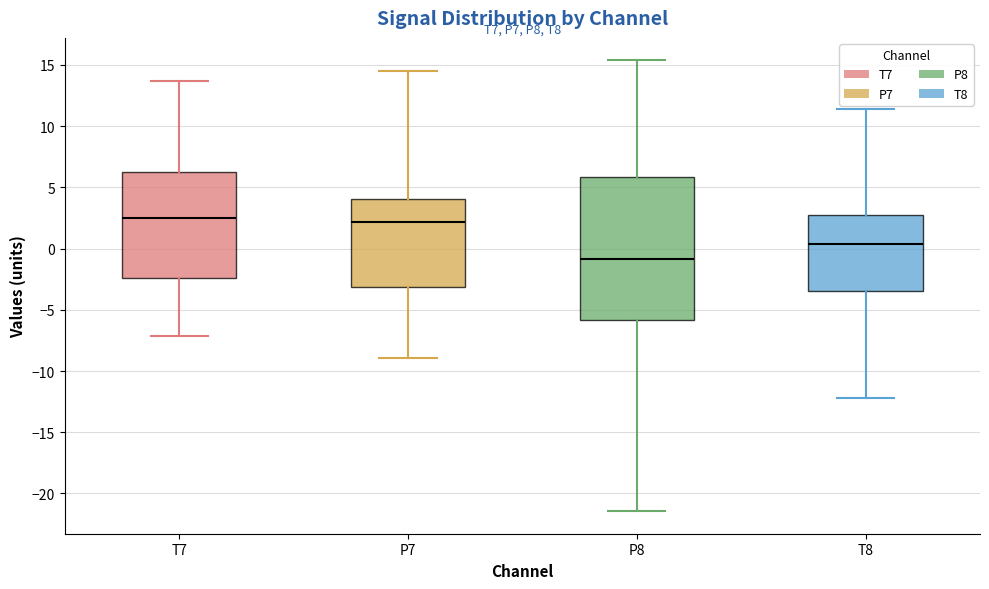

Comparing the boxes themselves (not the whiskers), which one is the tallest?

P8